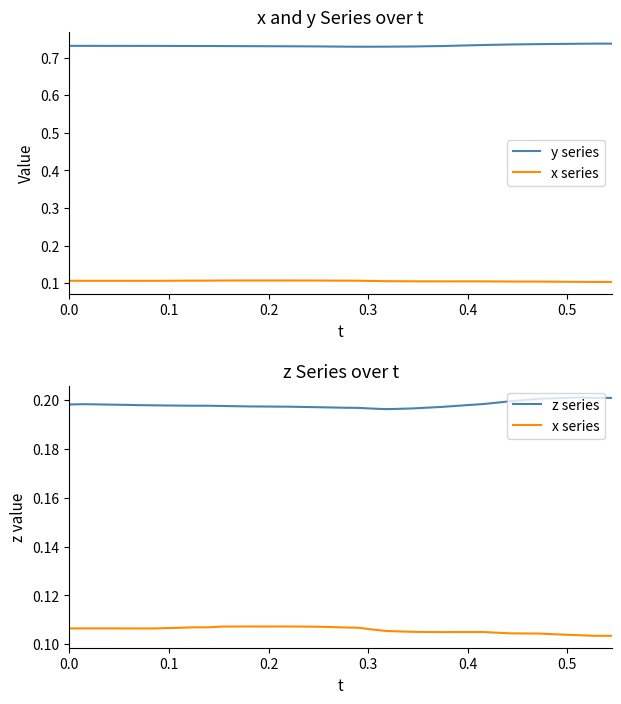

True or false: z series and x series cross at least once.

False